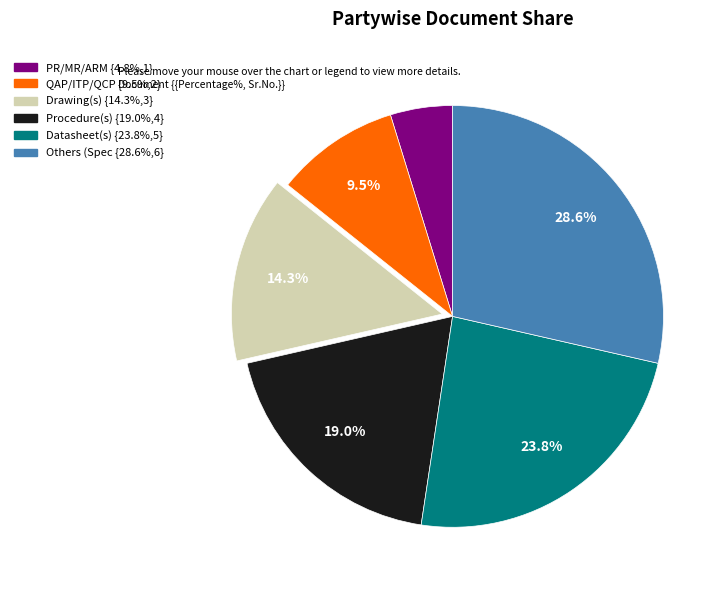

How many slices are in this pie chart?

6